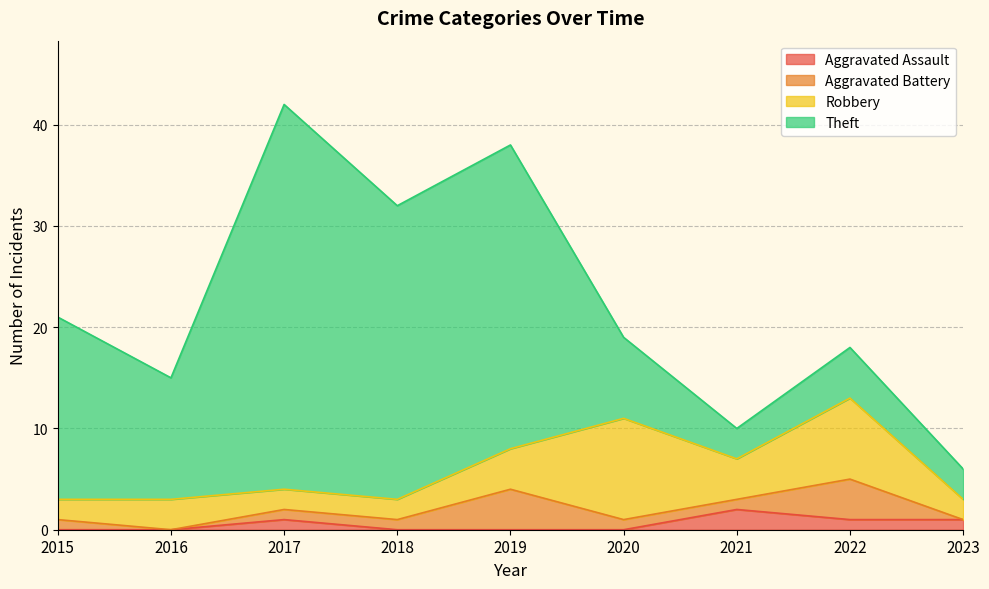

True or false: Aggravated Battery and Robbery cross at least once.

False